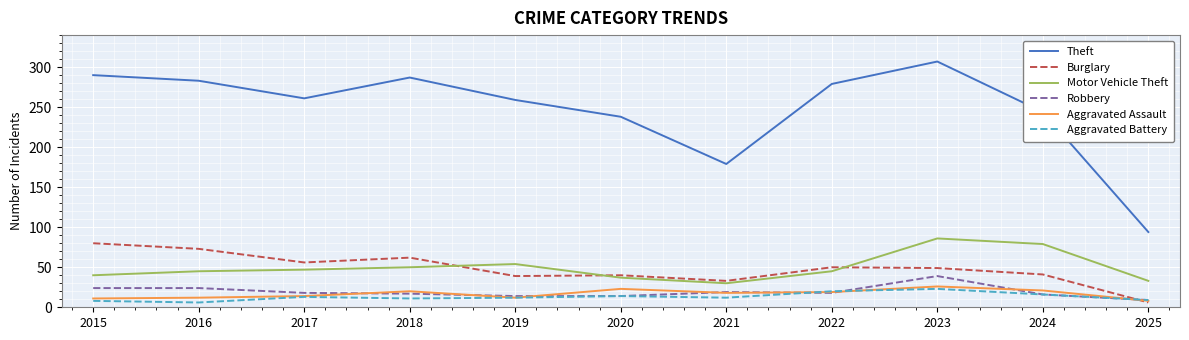

What is the sum of the Aggravated Battery values at 2019 and 2015?

20